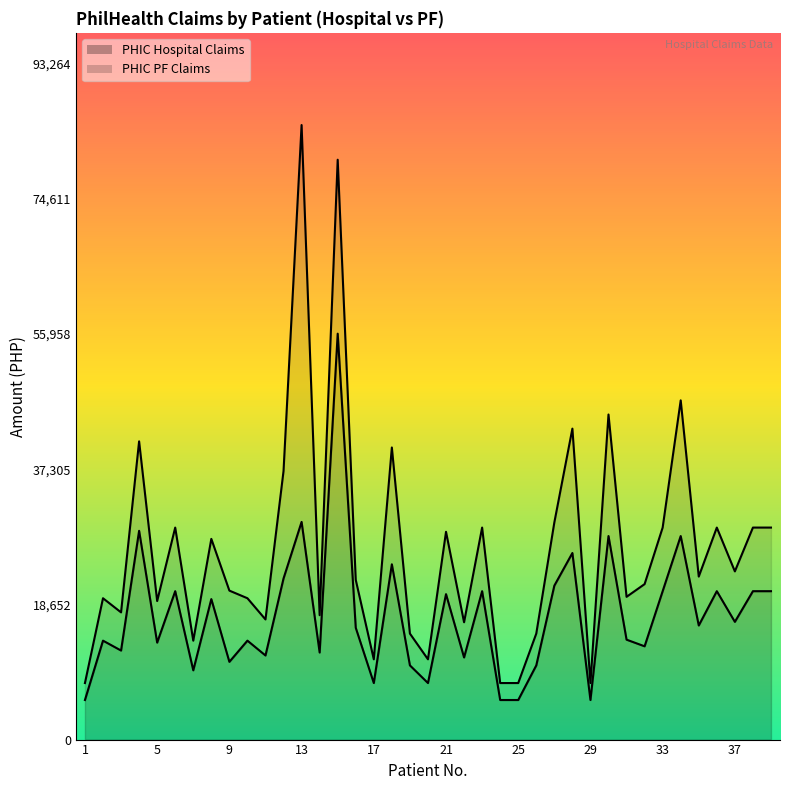

What is the sum of the values at 10 and 14?

25662.0